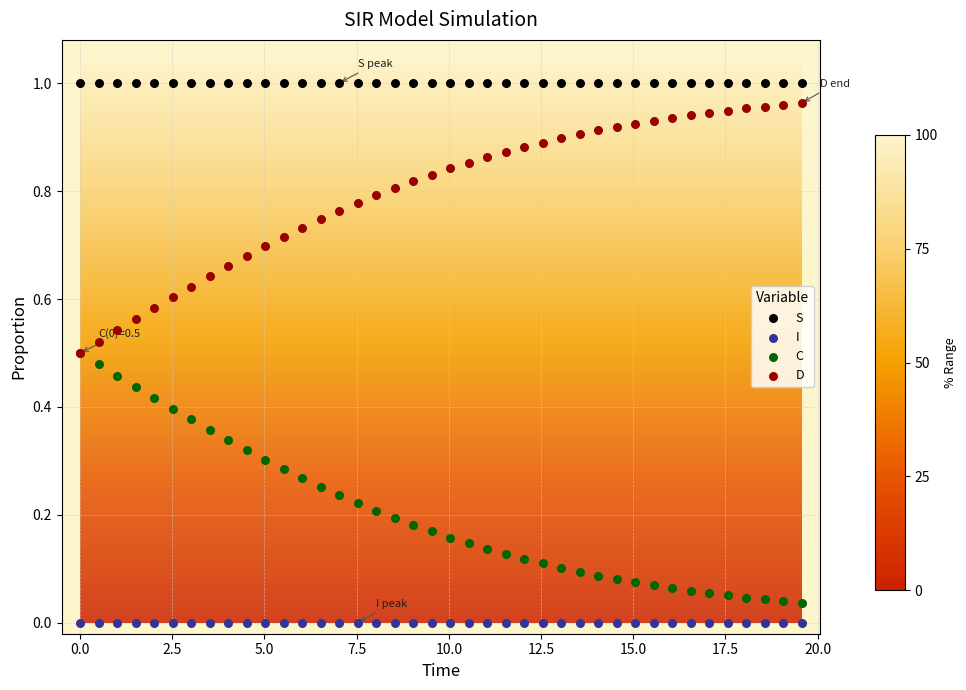

What are all the series names shown in the legend?

S, I, C, D